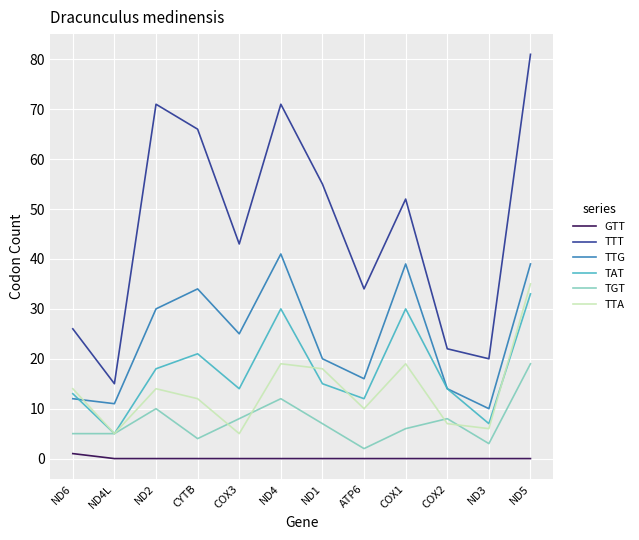

How many series are shown in this chart?

6